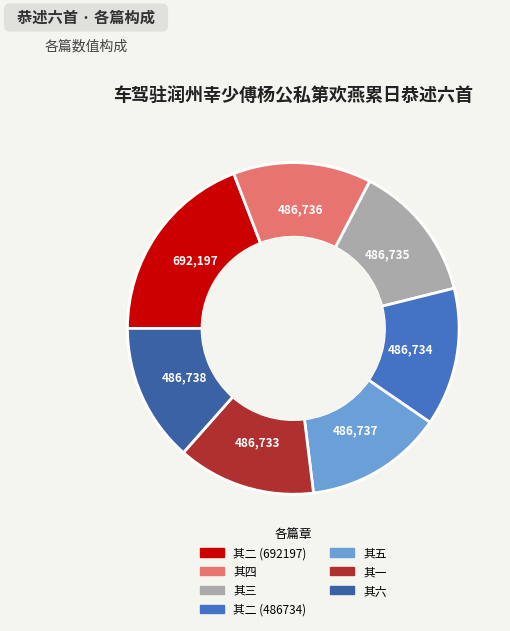

How many slices are in this pie chart?

7